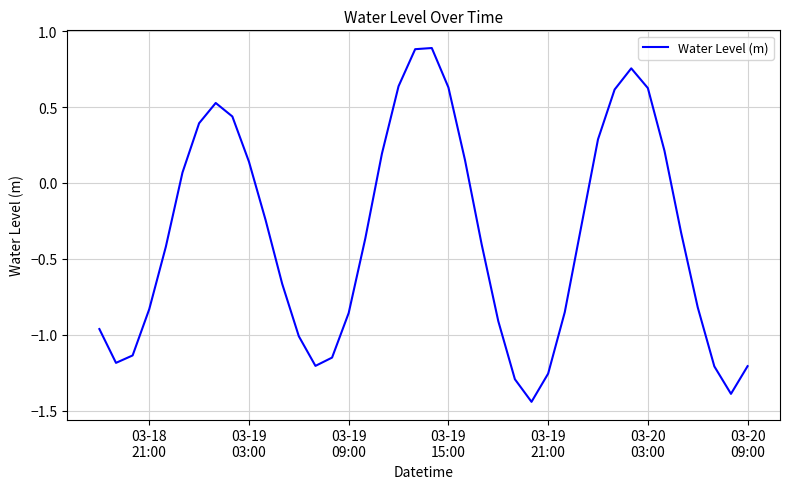

What is the maximum value shown in the chart?

0.9